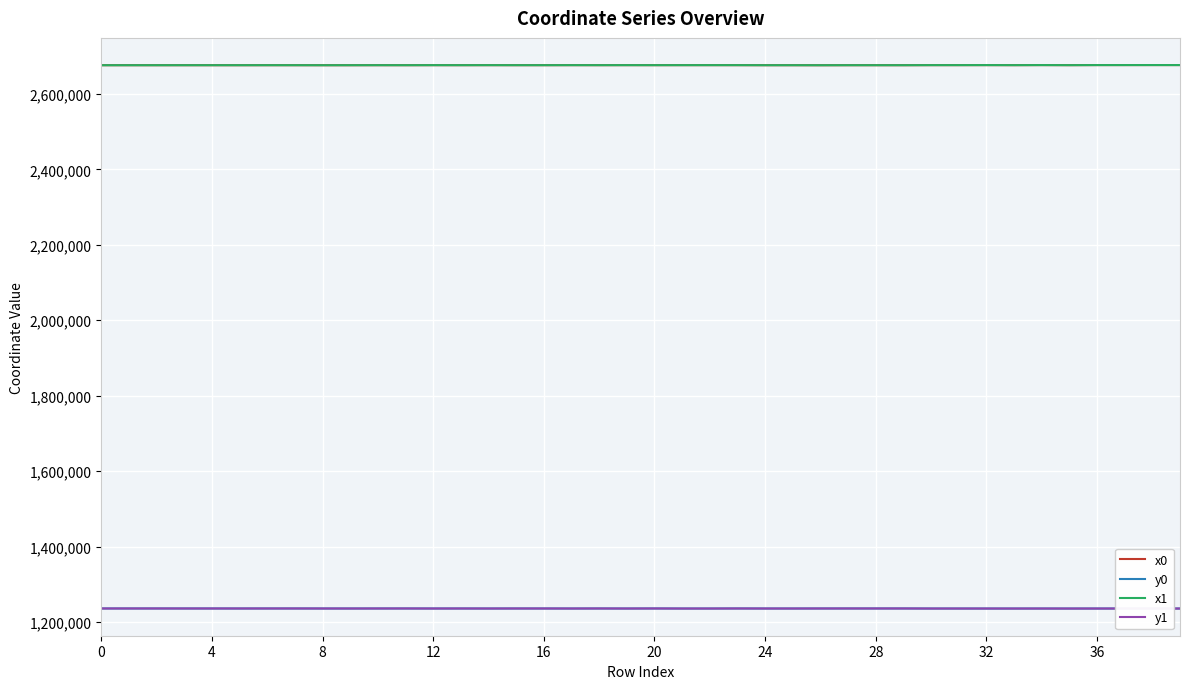

True or false: x0 and y0 cross at least once.

False